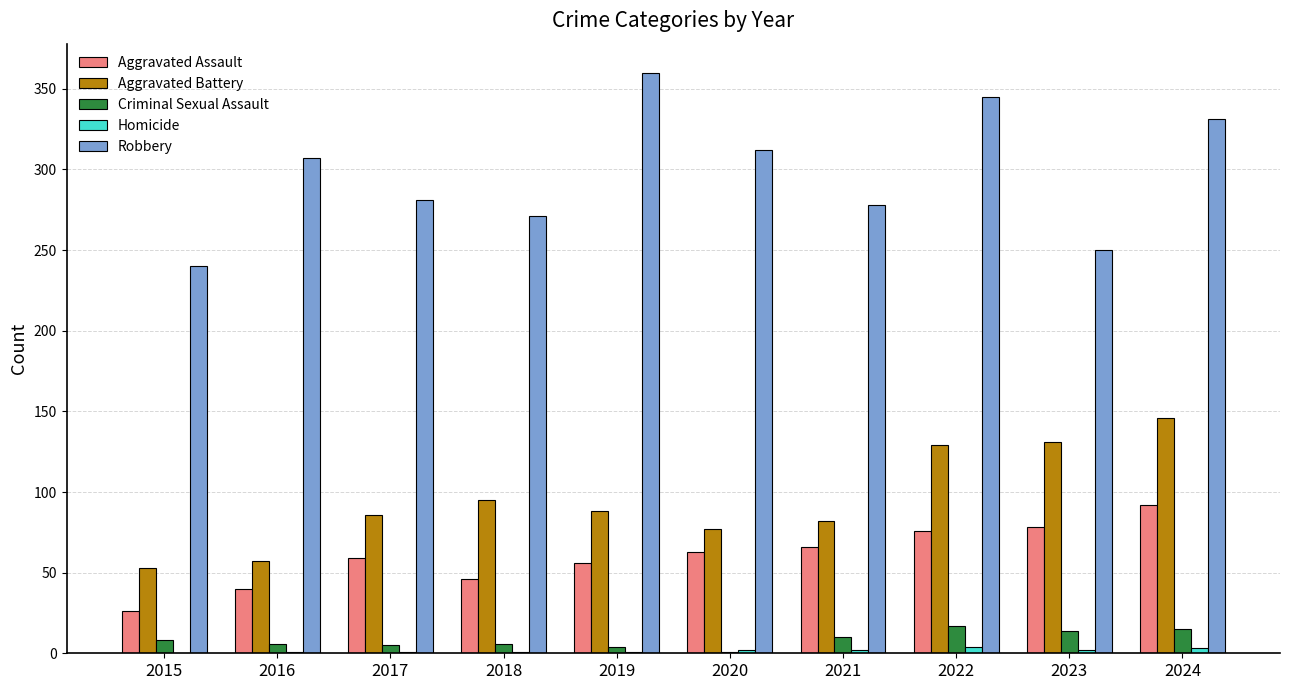

Is the value of Aggravated Assault at 2018 greater than the value of Robbery at 2017?

No